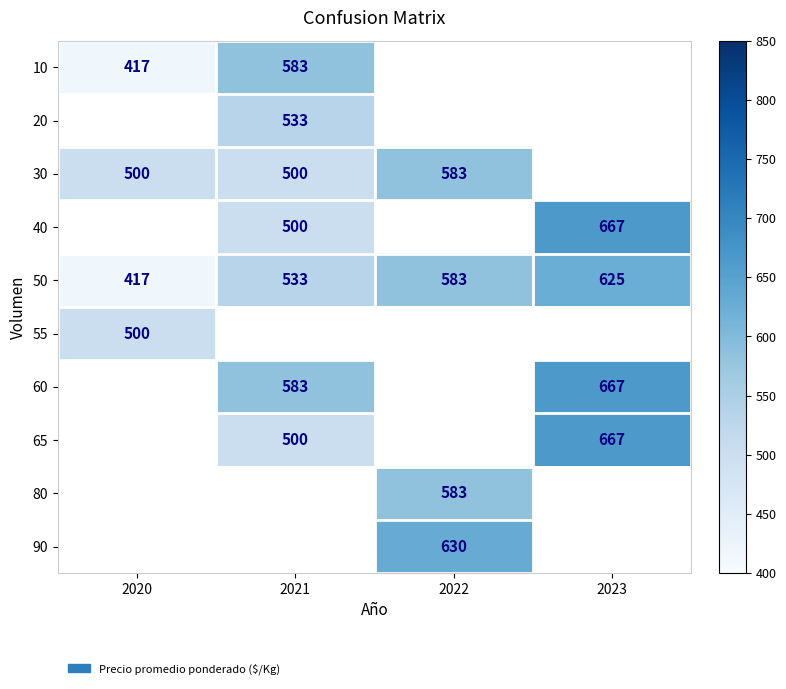

The 40 series shows 293 at 2023. True or false?

False